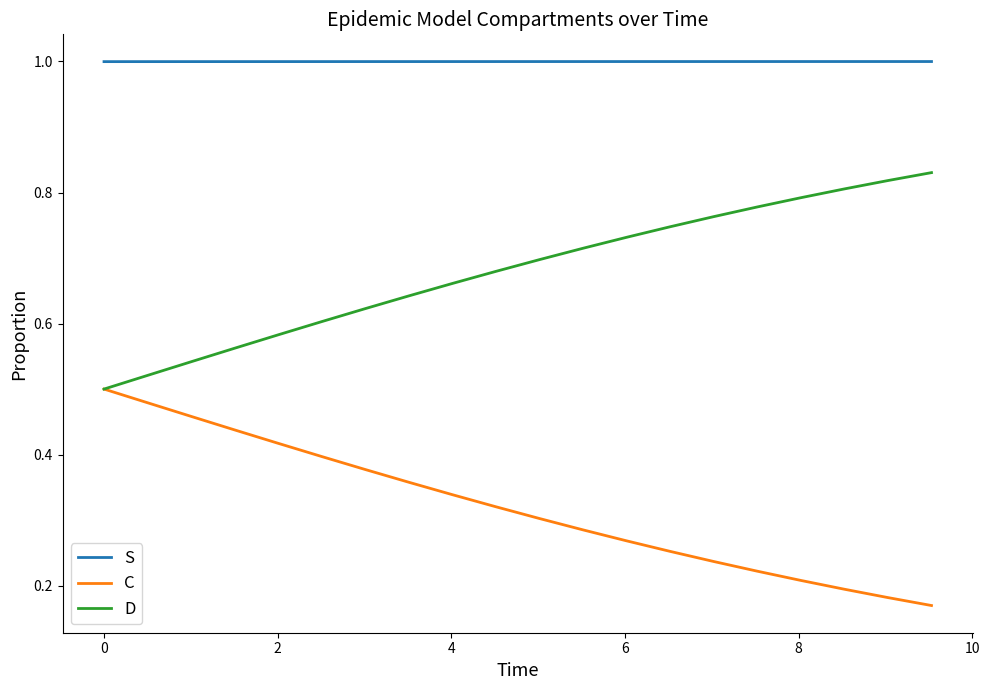

Which series has the largest total across all categories?

S